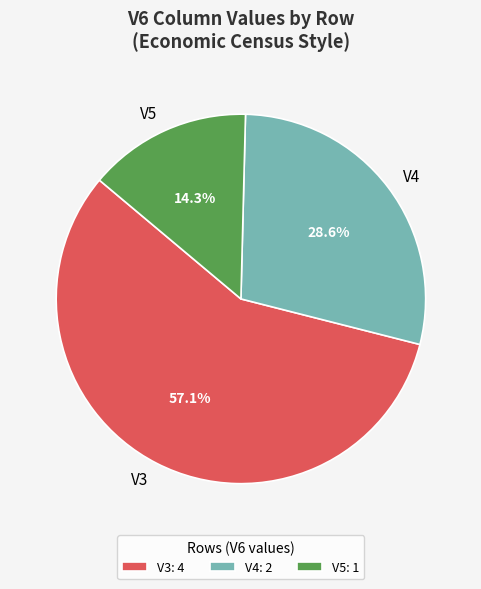

Does V3 account for over 50% of the chart?

Yes